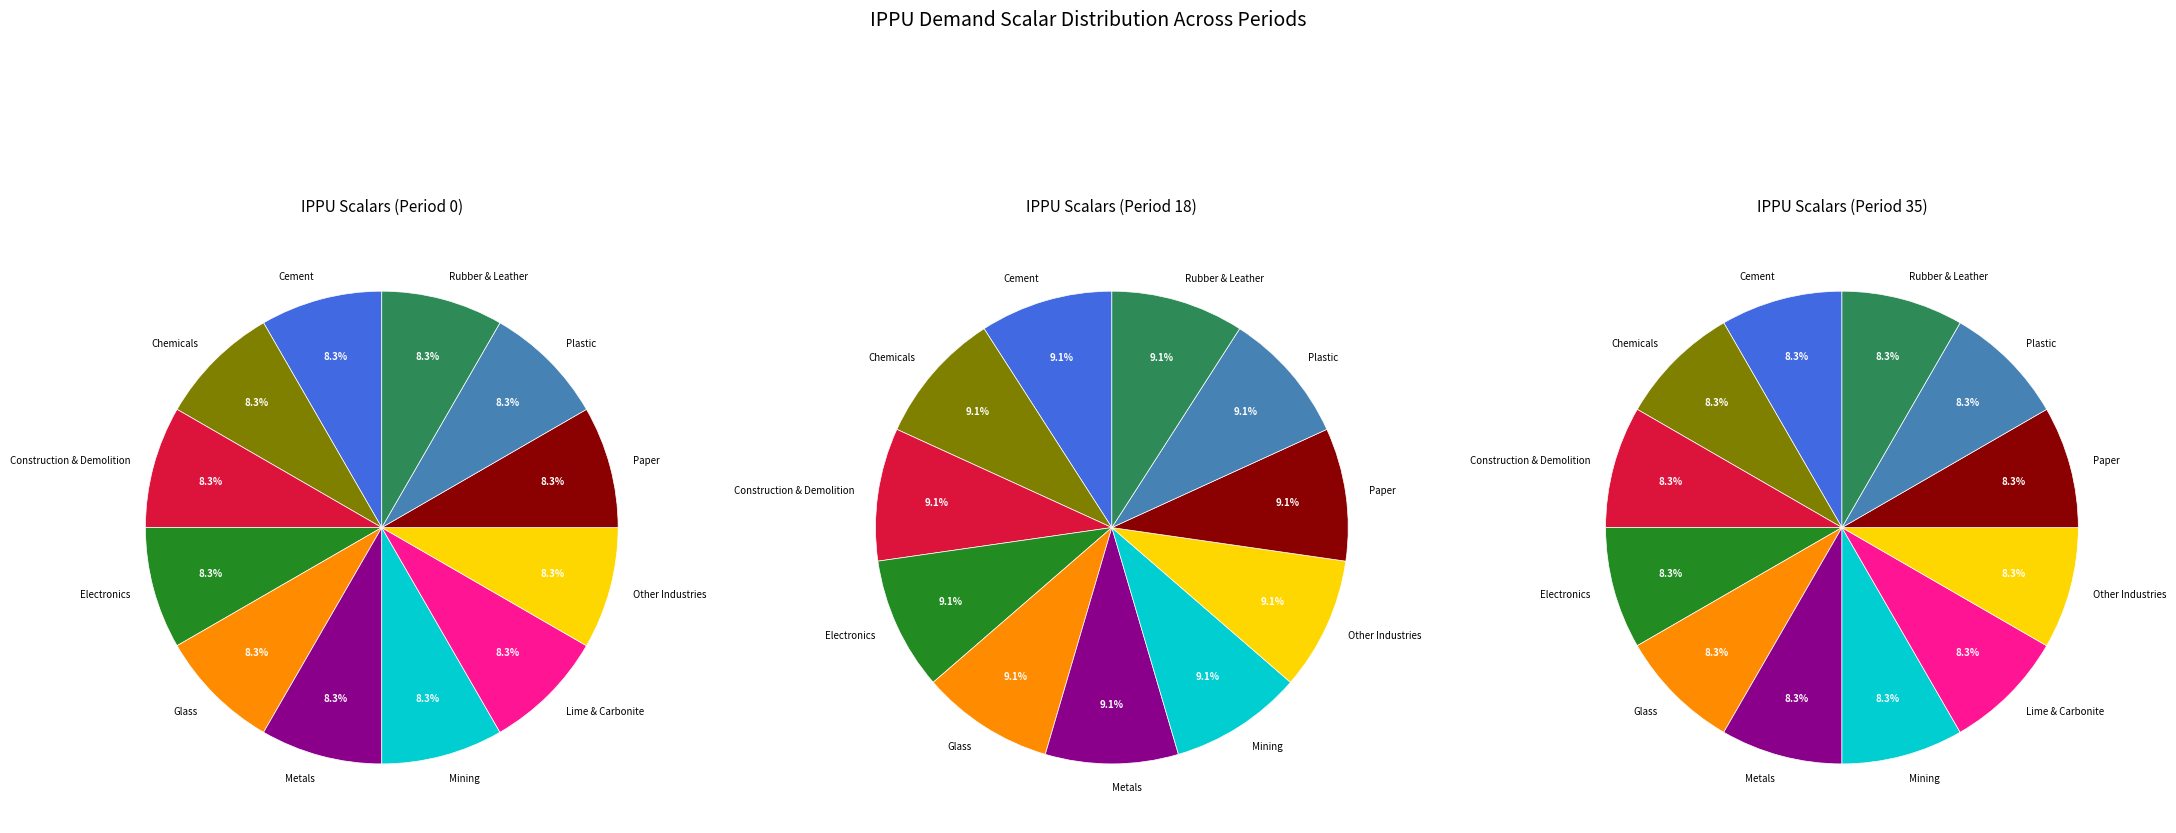

Which slice is the smallest?

demscalar_ippu_lime_and_carbonite